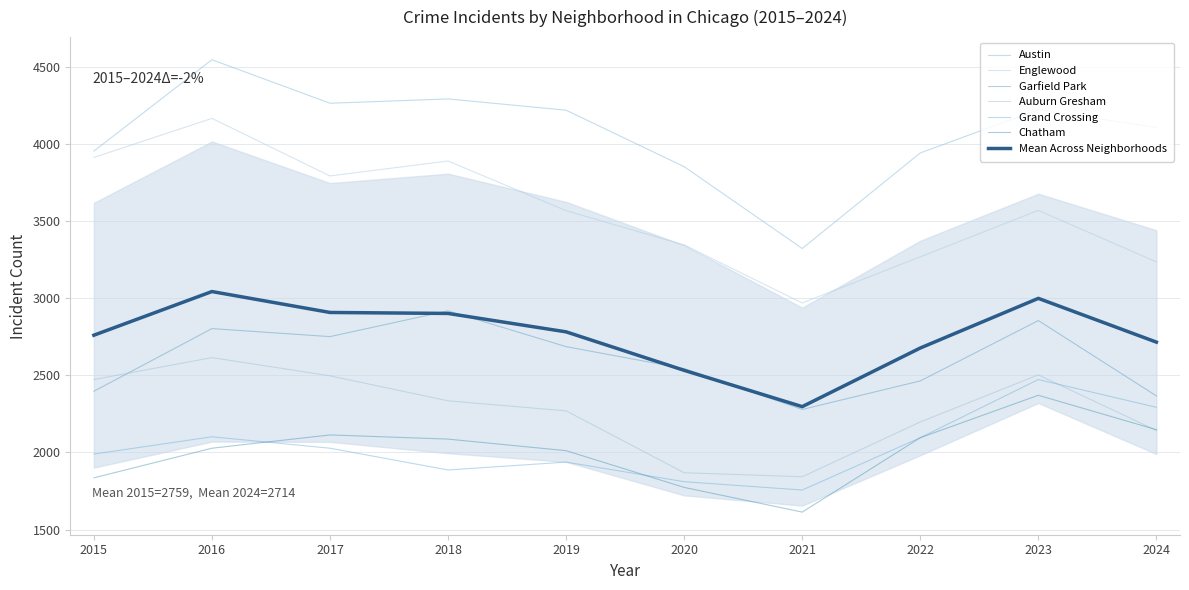

What is the highest value of the Chatham series?

2370.0